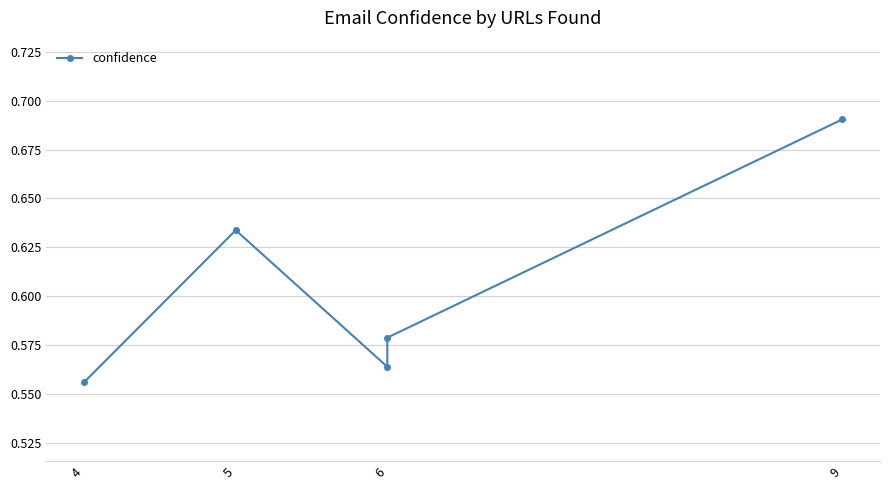

Which category has the lowest value across all series?

4